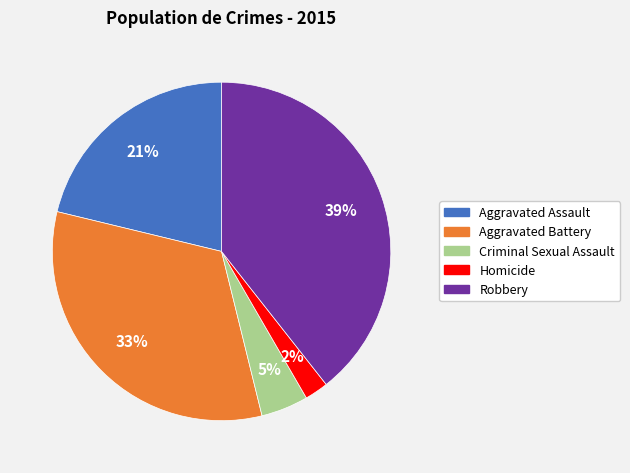

Is there any slice that represents more than half of the pie?

No